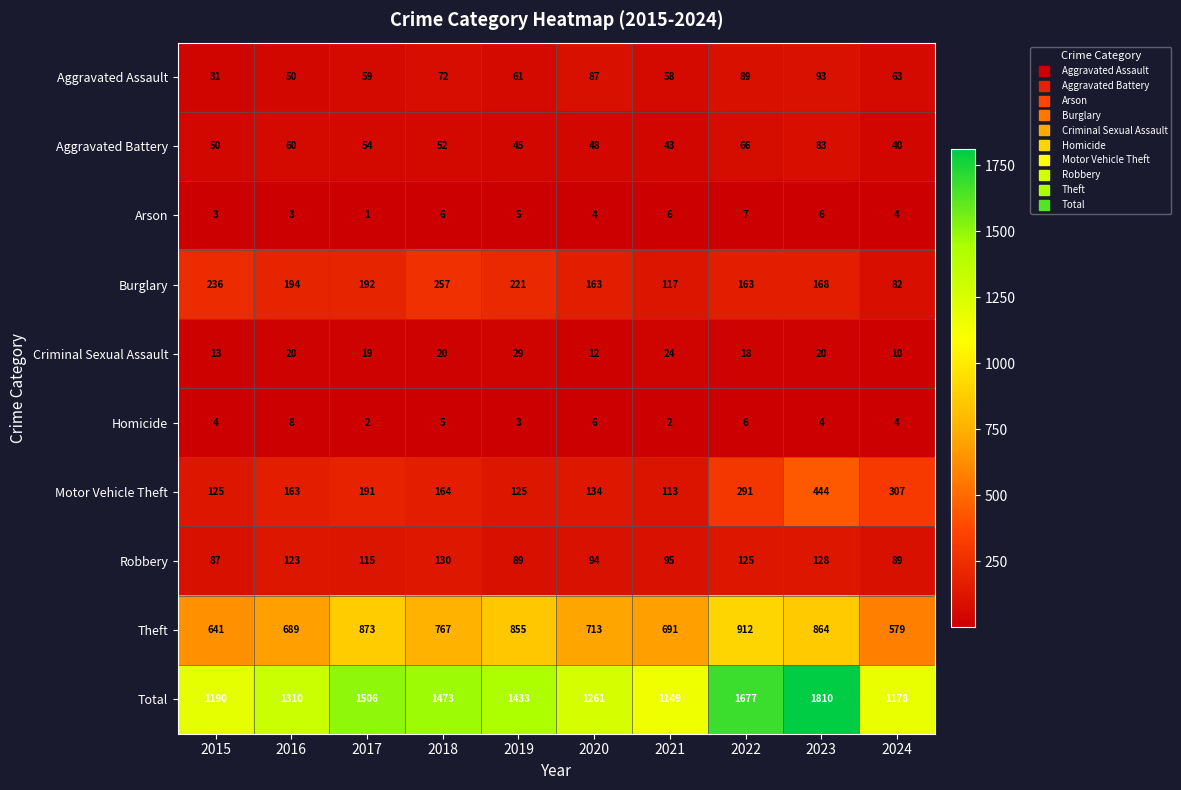

Is it true that Burglary equals 54 at 2022?

False